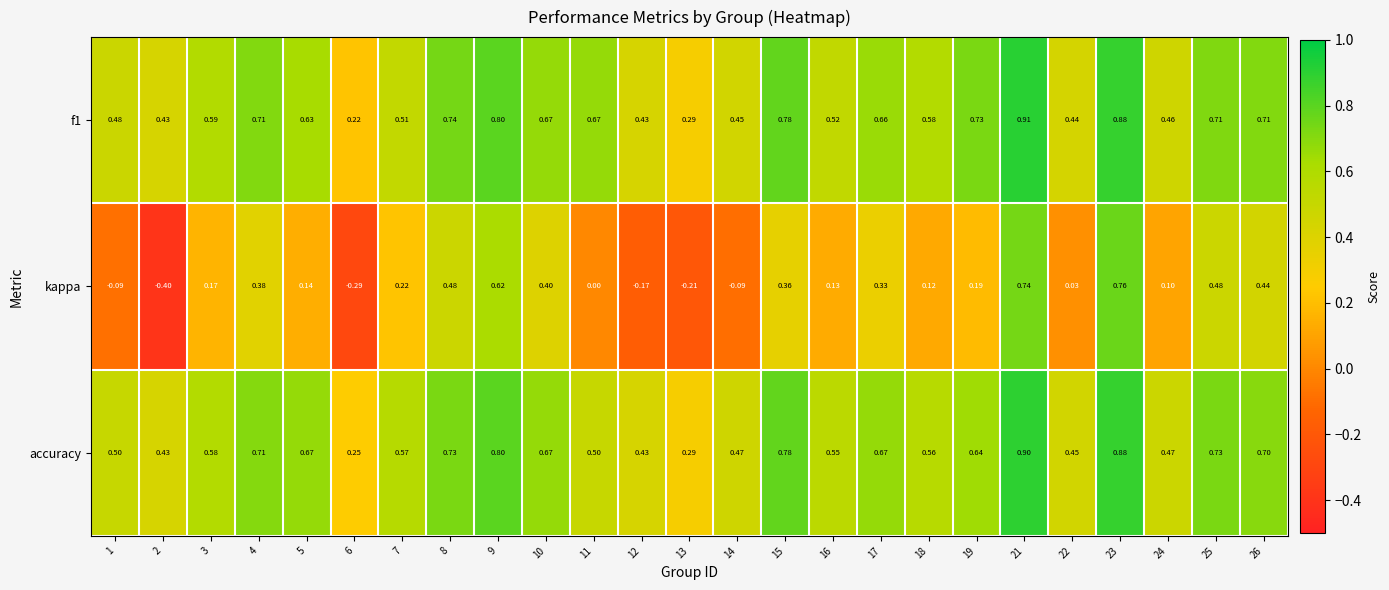

Is the value of f1 at 16 greater than the value of accuracy at 9?

No